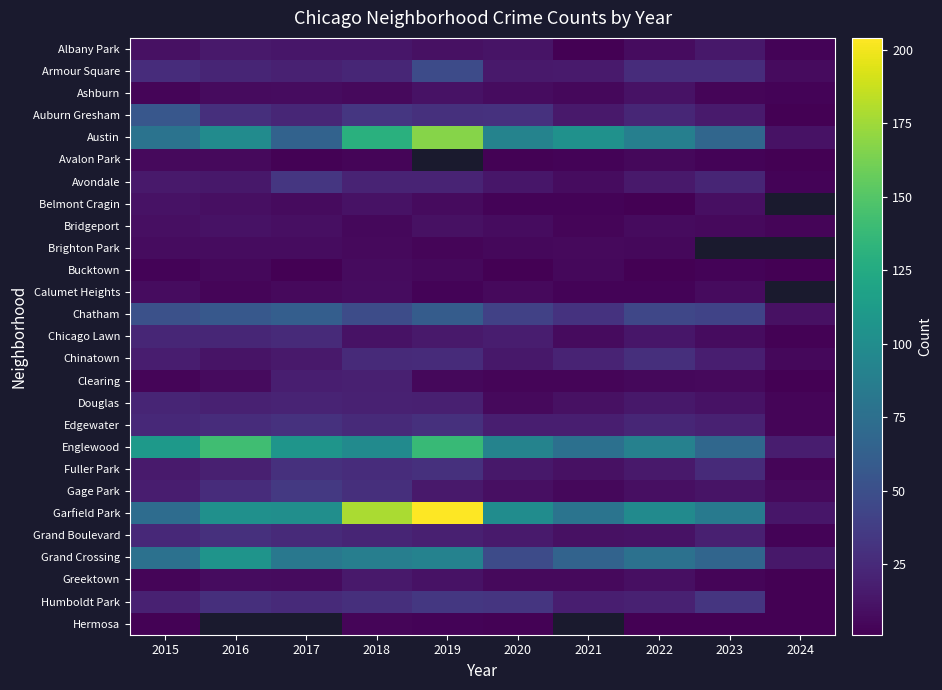

The value of Humboldt Park at 2017 is 25.0. True or false?

True